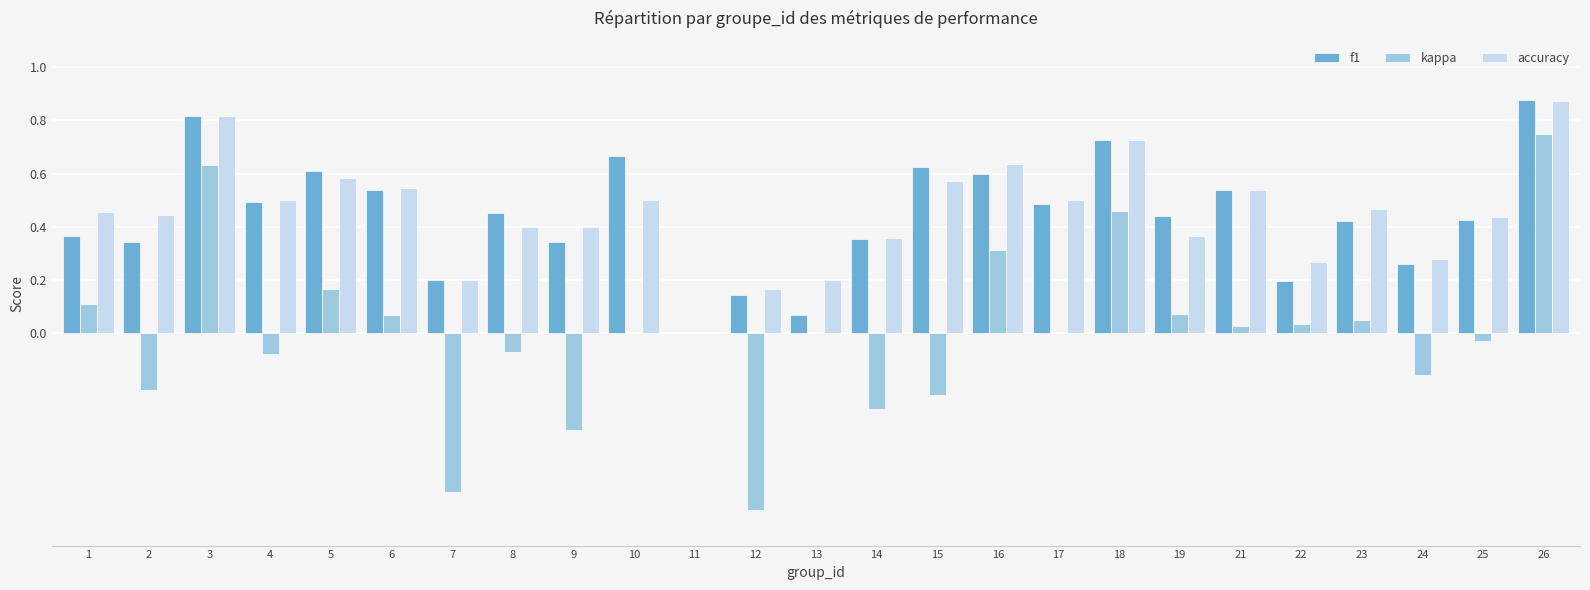

Count the number of categories in the chart.

25